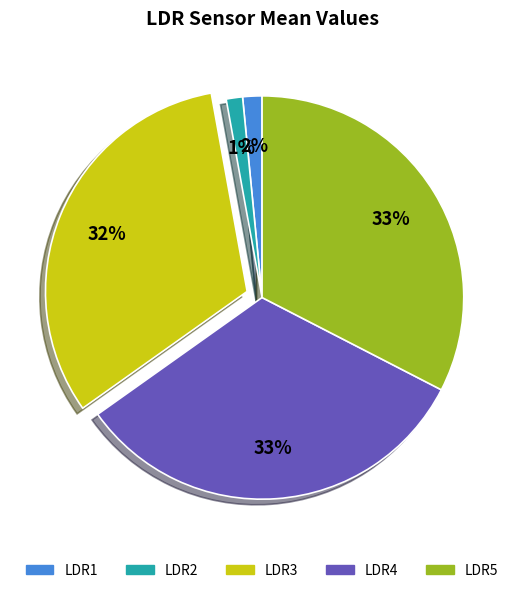

How many slices are in this pie chart?

5